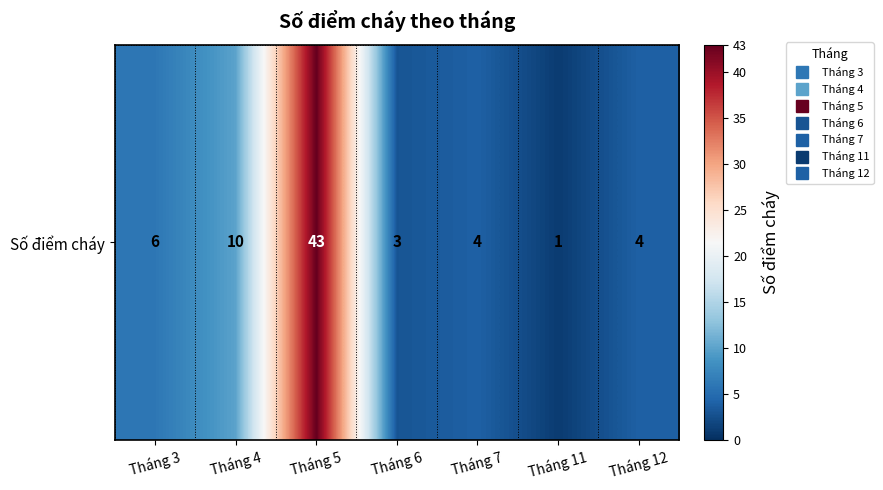

What is the sum of all values?

71